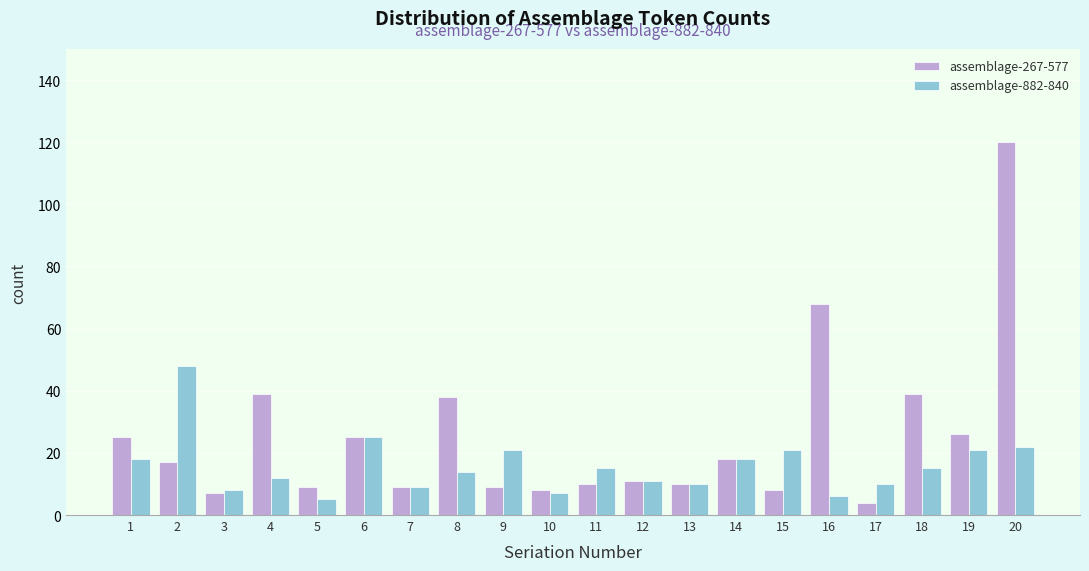

What is the greatest value displayed?

120